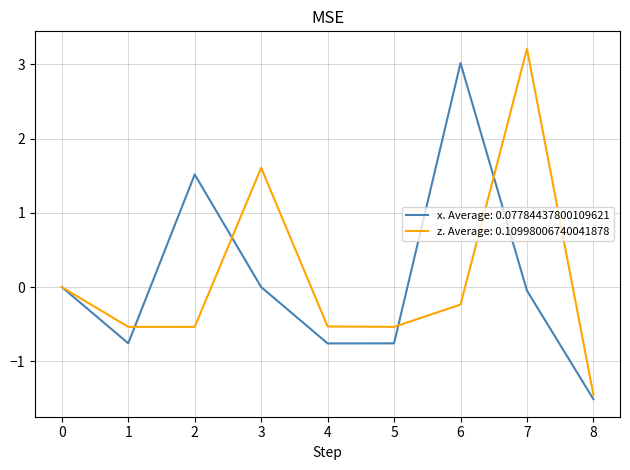

True or false: z. Average: 0.10998006740041878 has a value of -0.8 at 4.

False